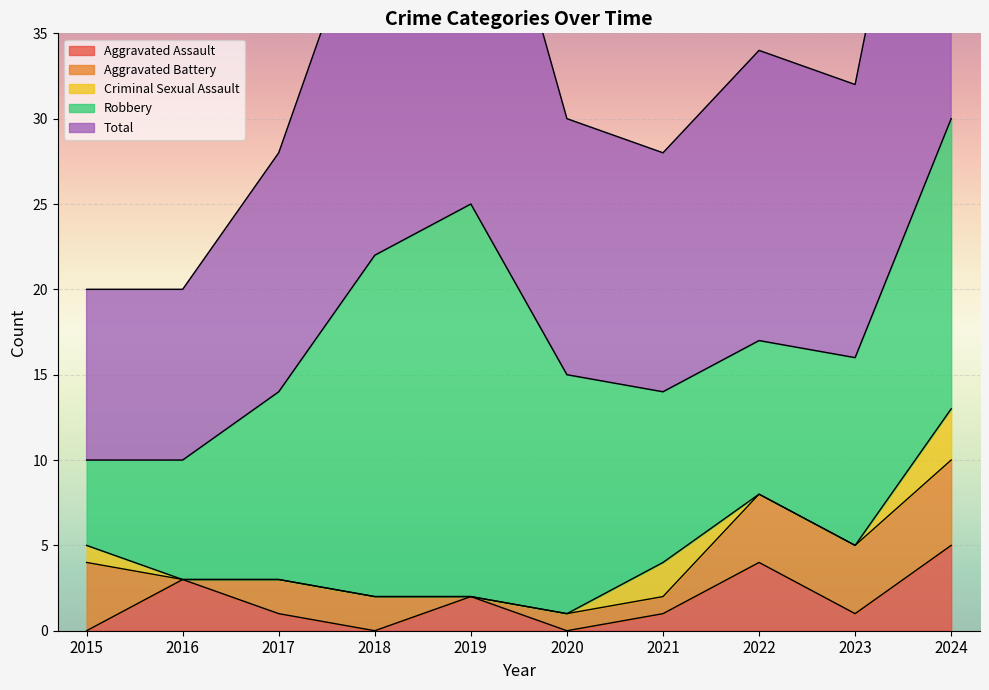

Reading left to right, what are all the values shown in this chart?

Aggravated Assault: 2015=0	2016=3	2017=1	2018=0	2019=2	2020=0	2021=1	2022=4	2023=1	2024=5
Aggravated Battery: 2015=4	2016=0	2017=2	2018=2	2019=0	2020=1	2021=1	2022=4	2023=4	2024=5
Criminal Sexual Assault: 2015=1	2016=0	2017=0	2018=0	2019=0	2020=0	2021=2	2022=0	2023=0	2024=3
Robbery: 2015=5	2016=7	2017=11	2018=20	2019=23	2020=14	2021=10	2022=9	2023=11	2024=17
Total: 2015=10	2016=10	2017=14	2018=22	2019=25	2020=15	2021=14	2022=17	2023=16	2024=30